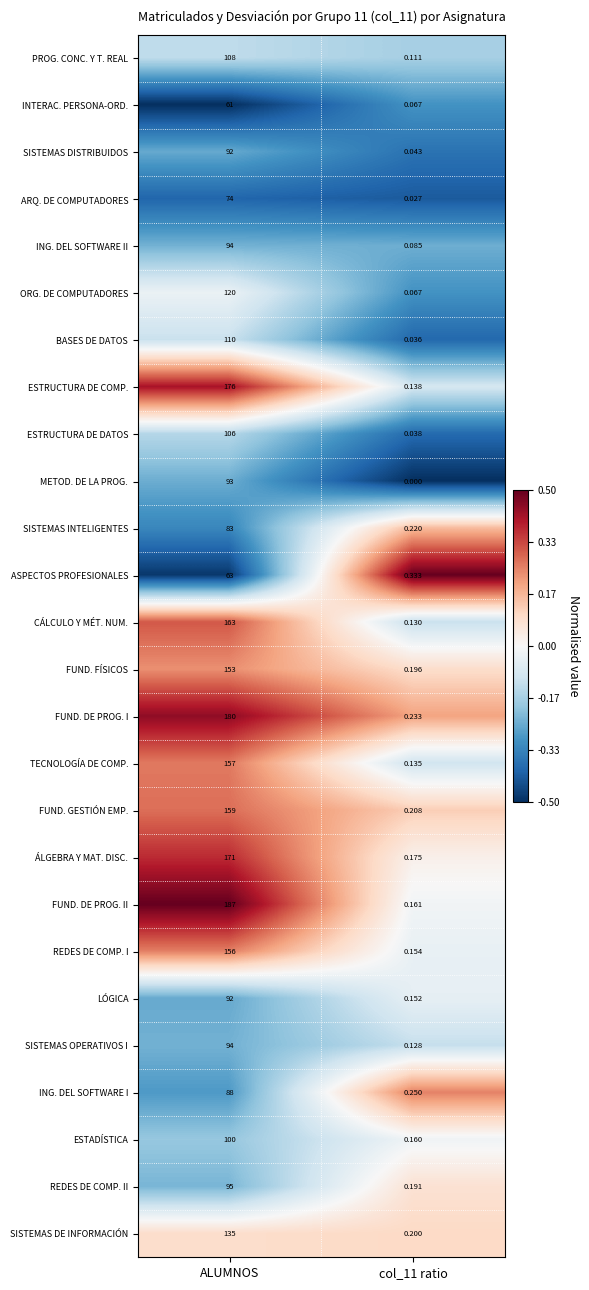

Which series has the largest total across all categories?

FUND. DE PROG. II